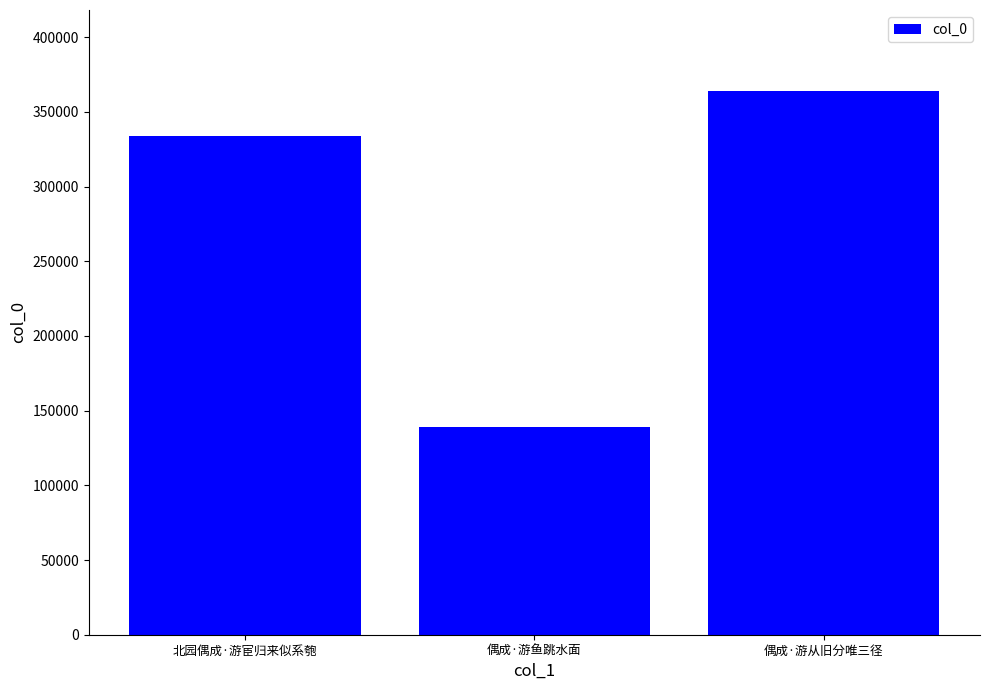

What value does the data have at 偶成·游从旧分唯三径, to the nearest 50?

363600